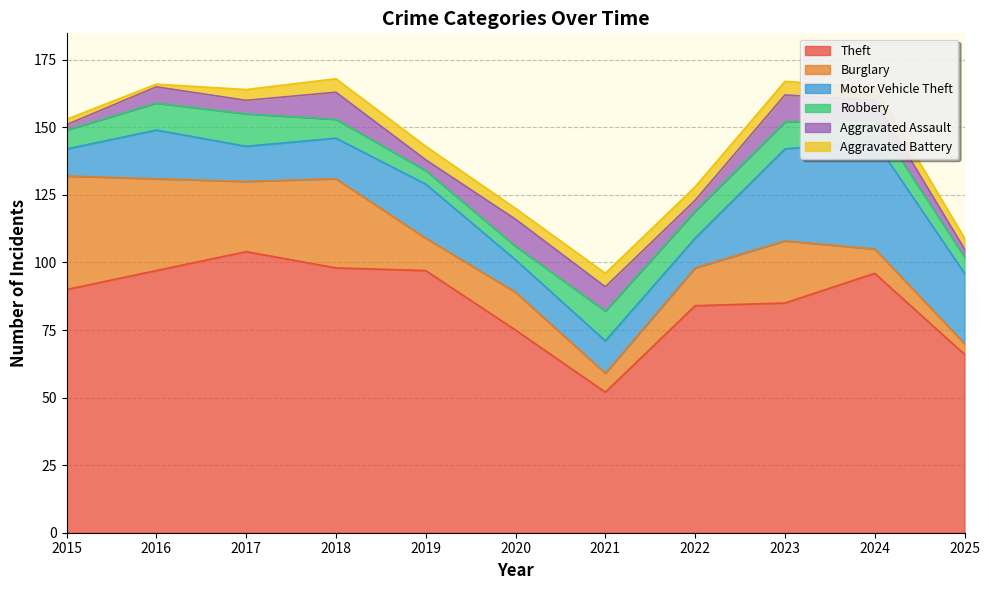

What is the minimum value for Theft?

52